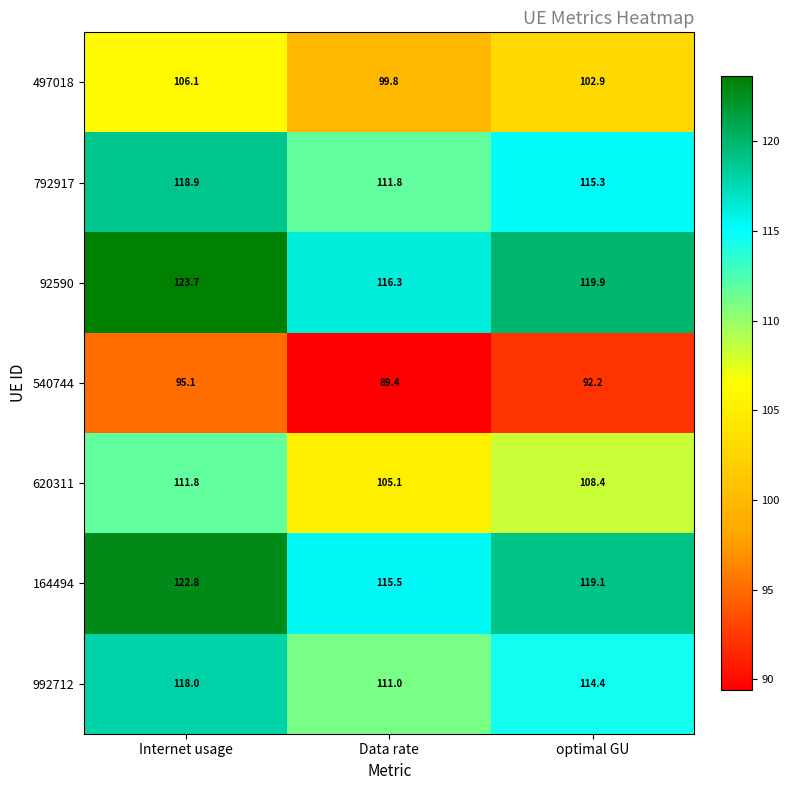

At which category is the sum across all series the highest?

Internet usage